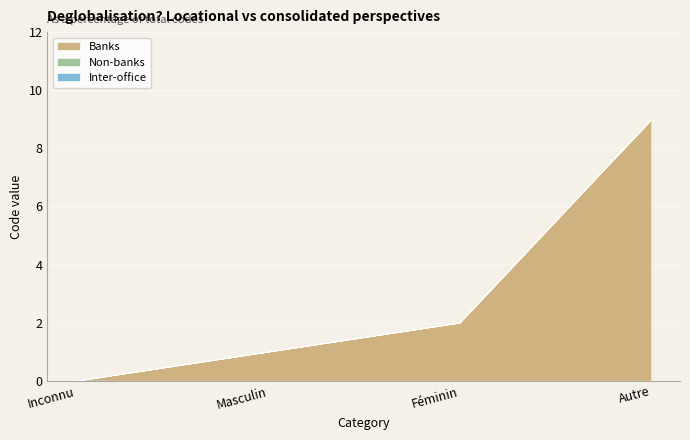

True or false: Inter-office has a value of 0 at Autre.

True